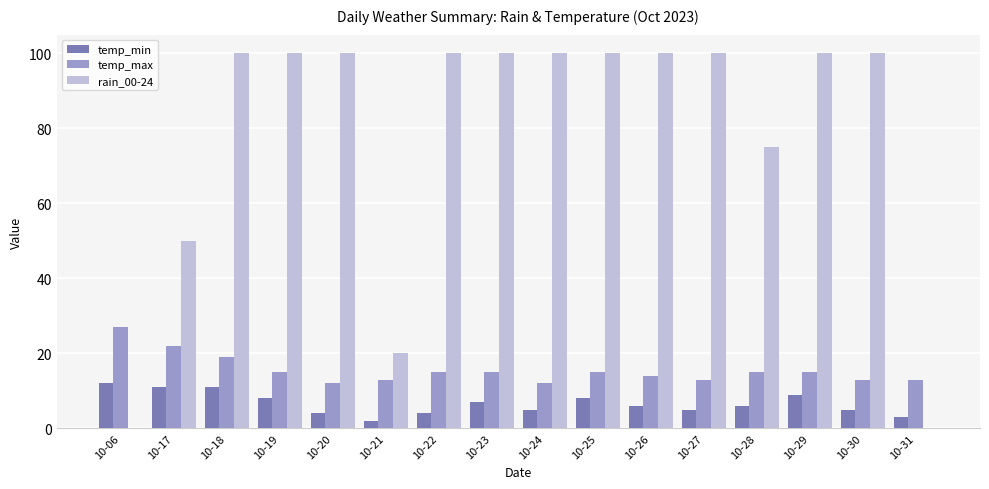

How many categories are shown in the chart?

16